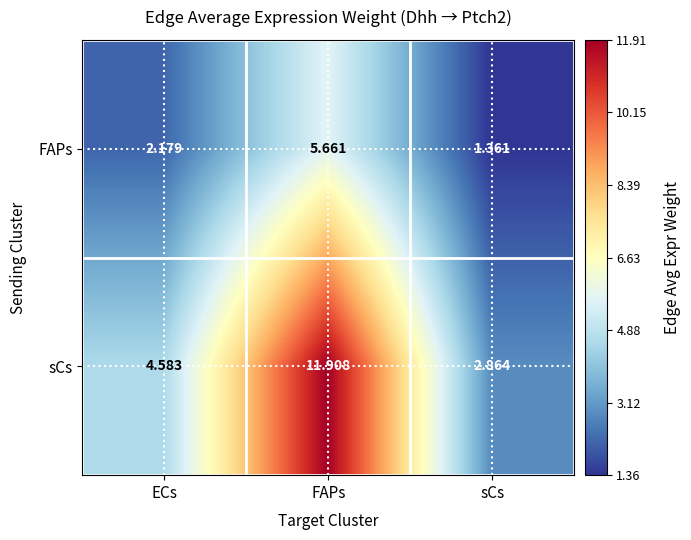

Which series changed the most between FAPs and sCs?

sCs